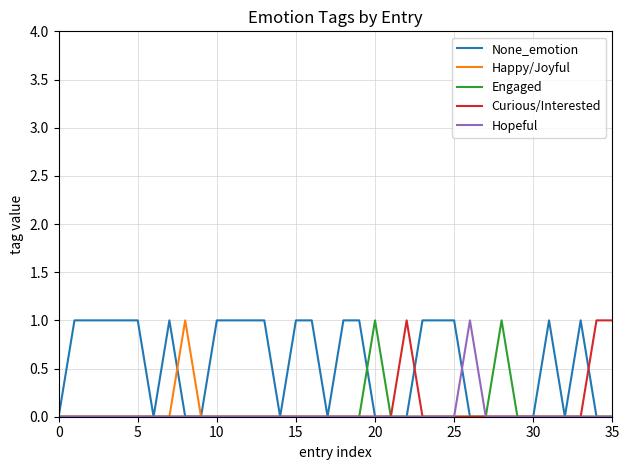

At how many categories does at least one series exceed 0?

26